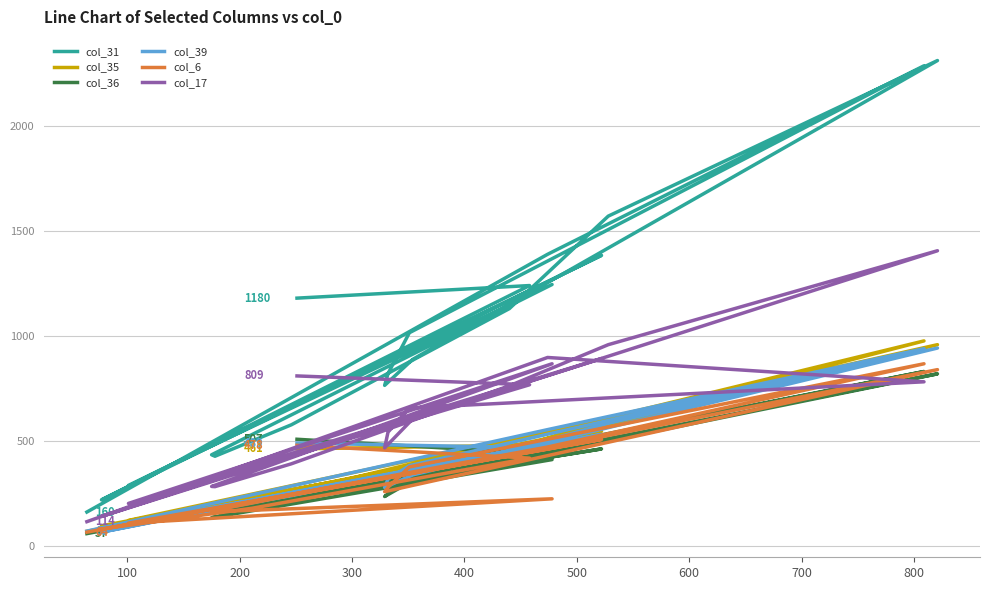

Is this an area chart (filled region under the line)?

No